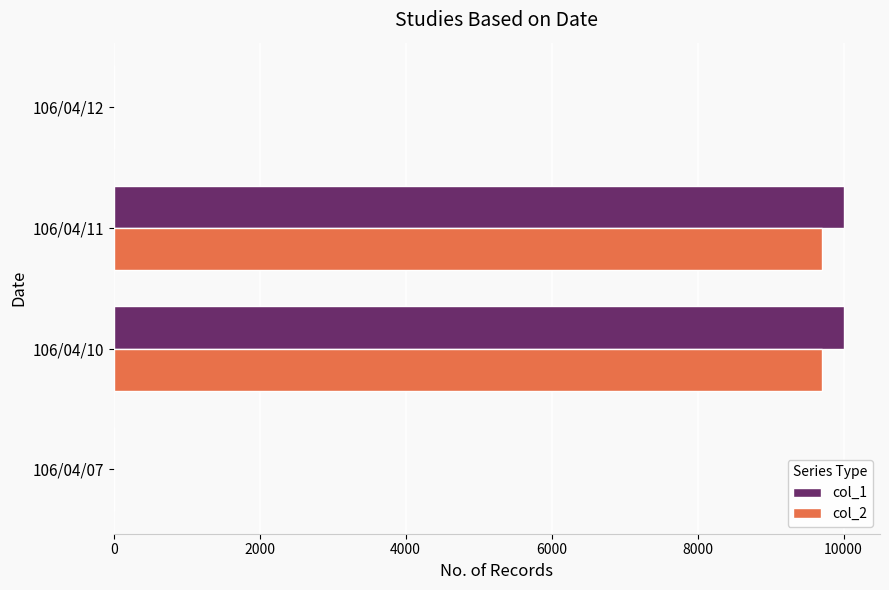

What is the greatest value displayed?

10000